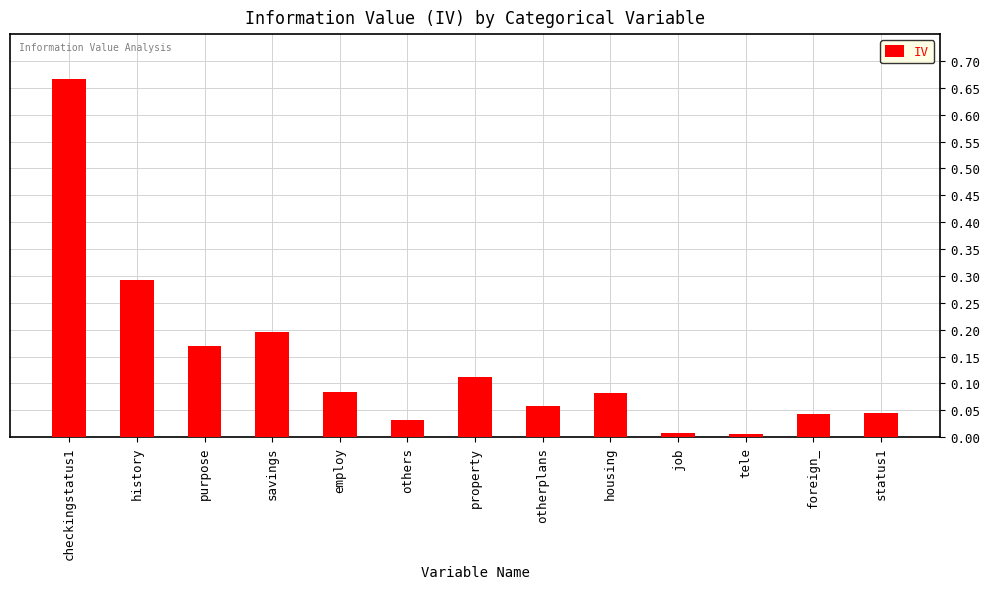

What is the label of the 11th bar from the left?

tele